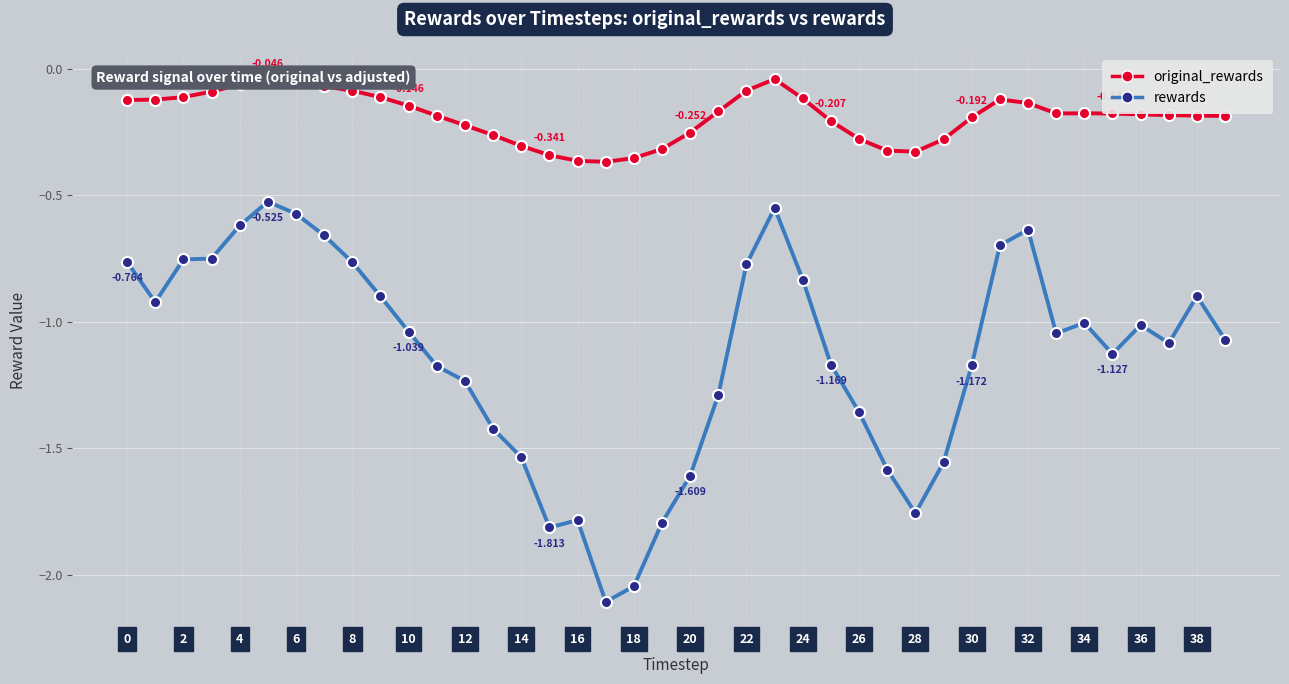

True or false: rewards has more than 1 interior local peaks.

True